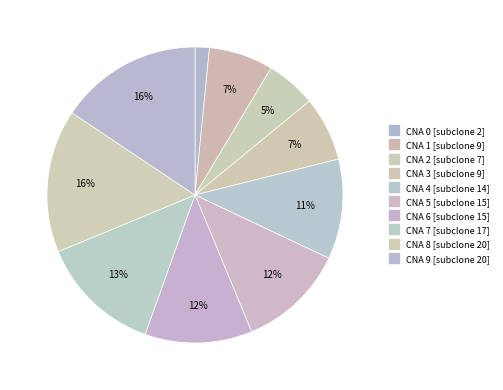

How many slices are in this pie chart?

10